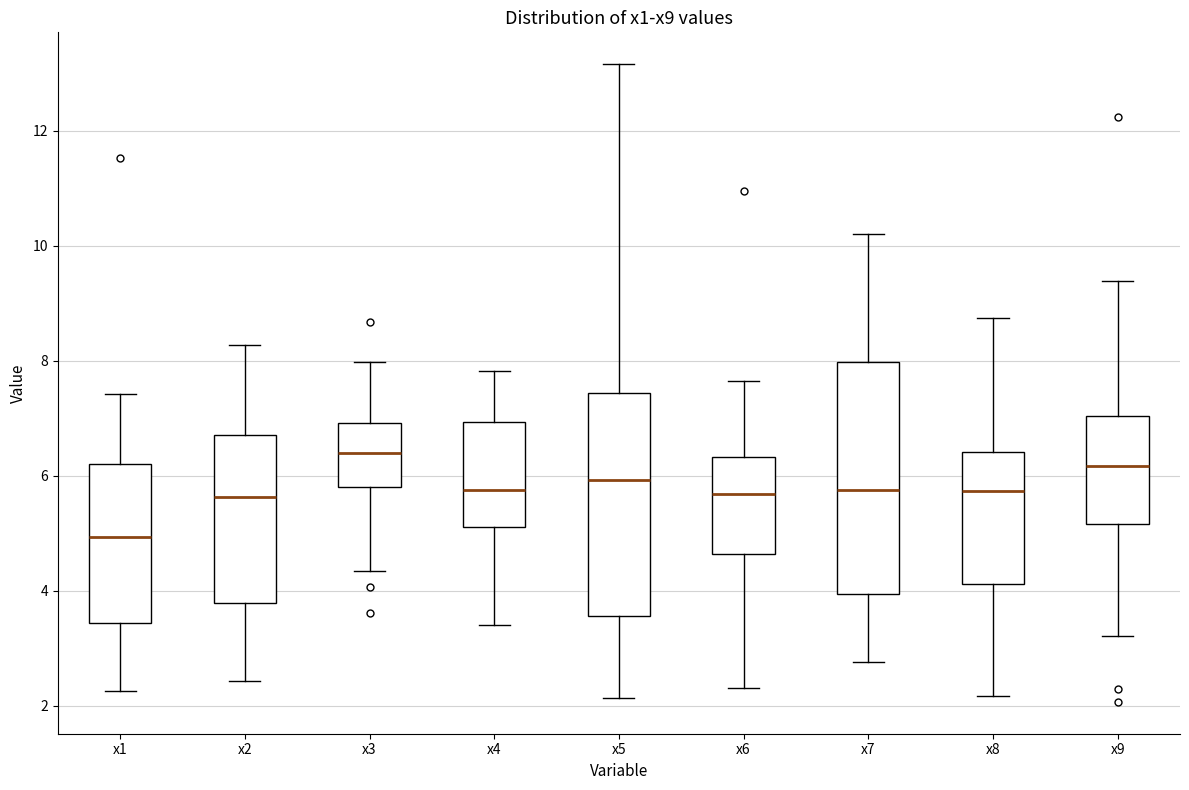

Which box's median line is the lowest?

x1